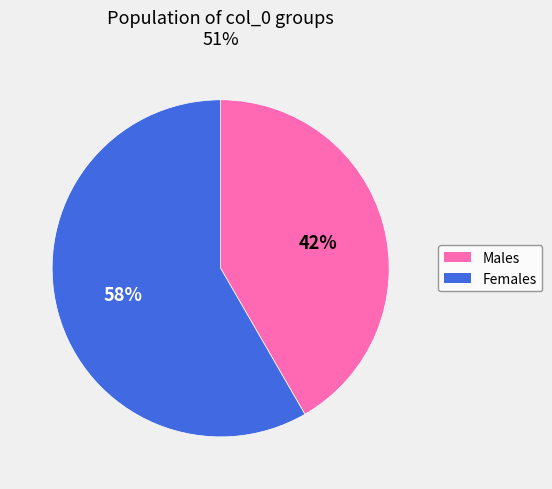

To the nearest percent, what is the average slice percentage?

50%